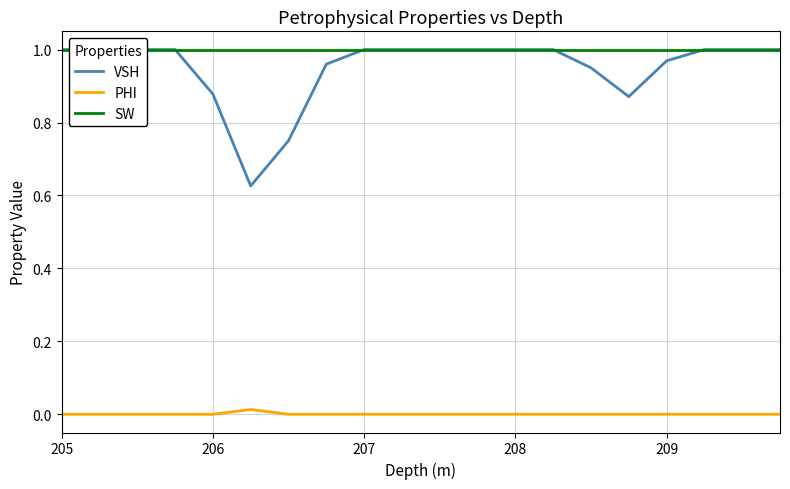

Does the chart have visible grid lines?

Yes